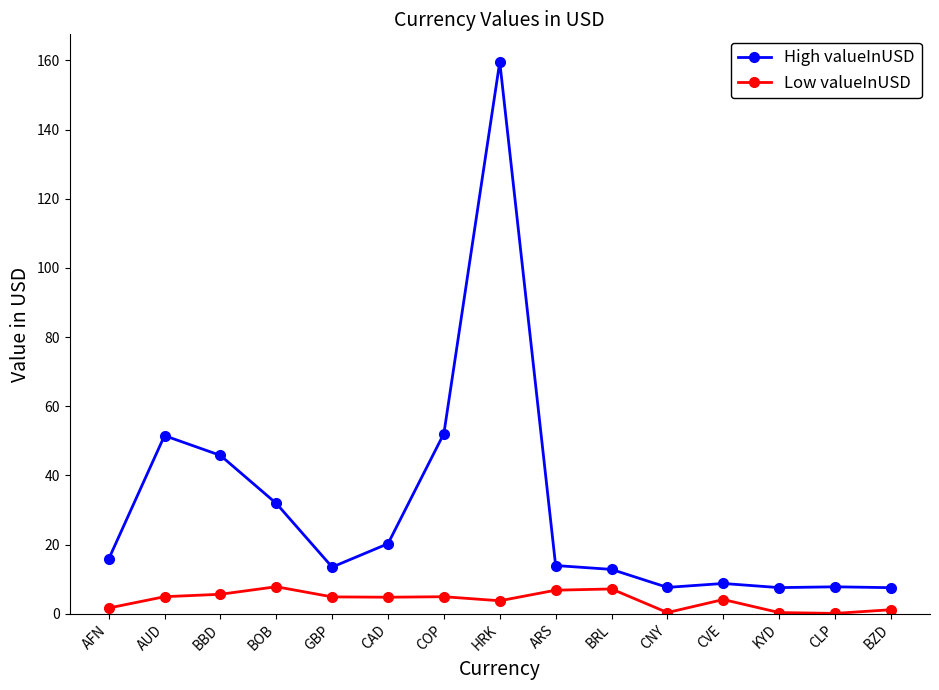

Rank the series by their maximum value, from lowest to highest.

Low valueInUSD, High valueInUSD